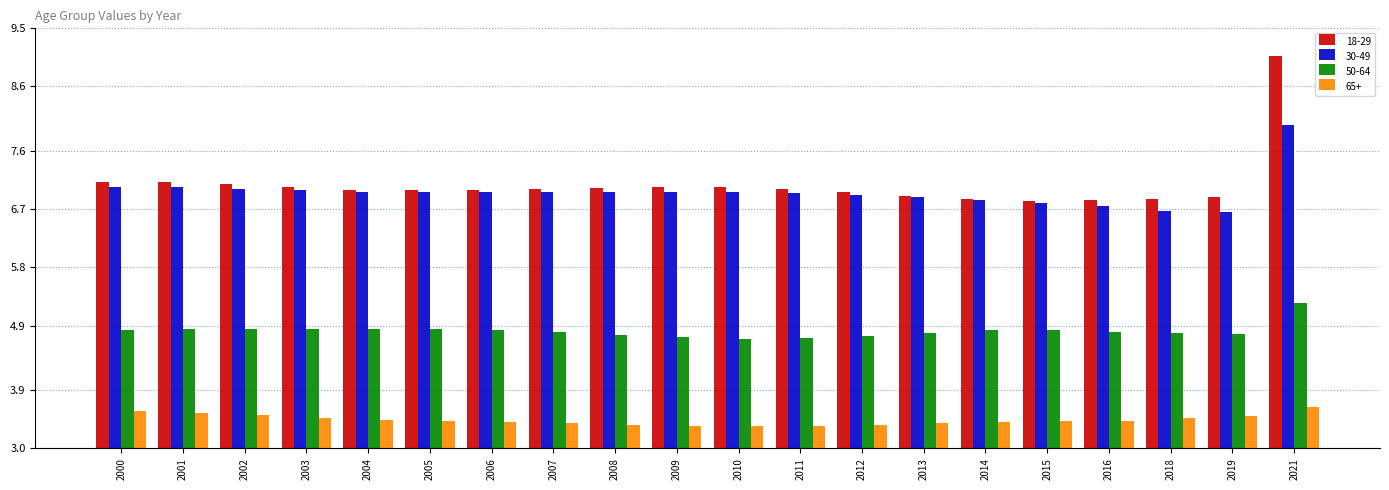

What is the lowest value of the 65+ series?

3.3